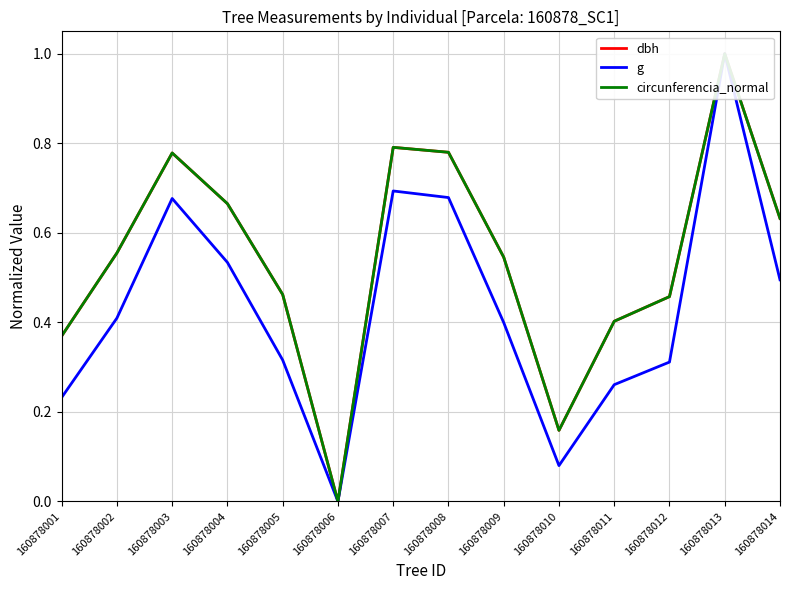

Reading left to right, what are all the values shown in this chart?

dbh: 0.4	0.6	0.8	0.7	0.5	0.0	0.8	0.8	0.5	0.2	0.4	0.5	1.0	0.6
g: 0.2	0.4	0.7	0.5	0.3	0.0	0.7	0.7	0.4	0.1	0.3	0.3	1.0	0.5
circunferencia_normal: 0.4	0.6	0.8	0.7	0.5	0.0	0.8	0.8	0.5	0.2	0.4	0.5	1.0	0.6